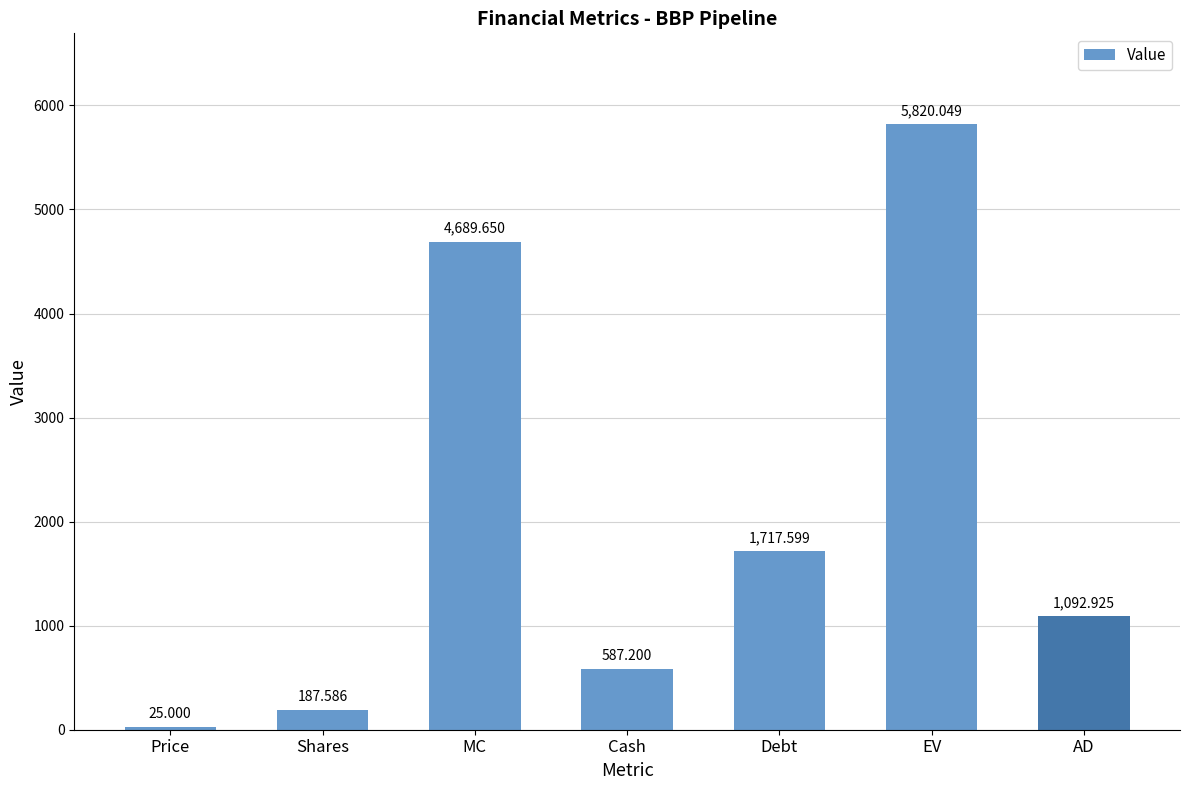

How many data points are above 1092?

4